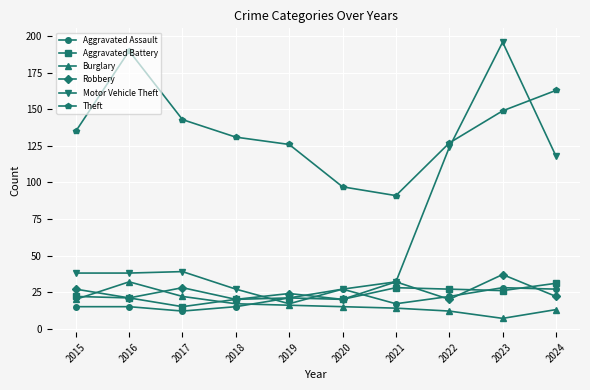

True or false: Aggravated Assault has more than 0 interior local peaks.

True